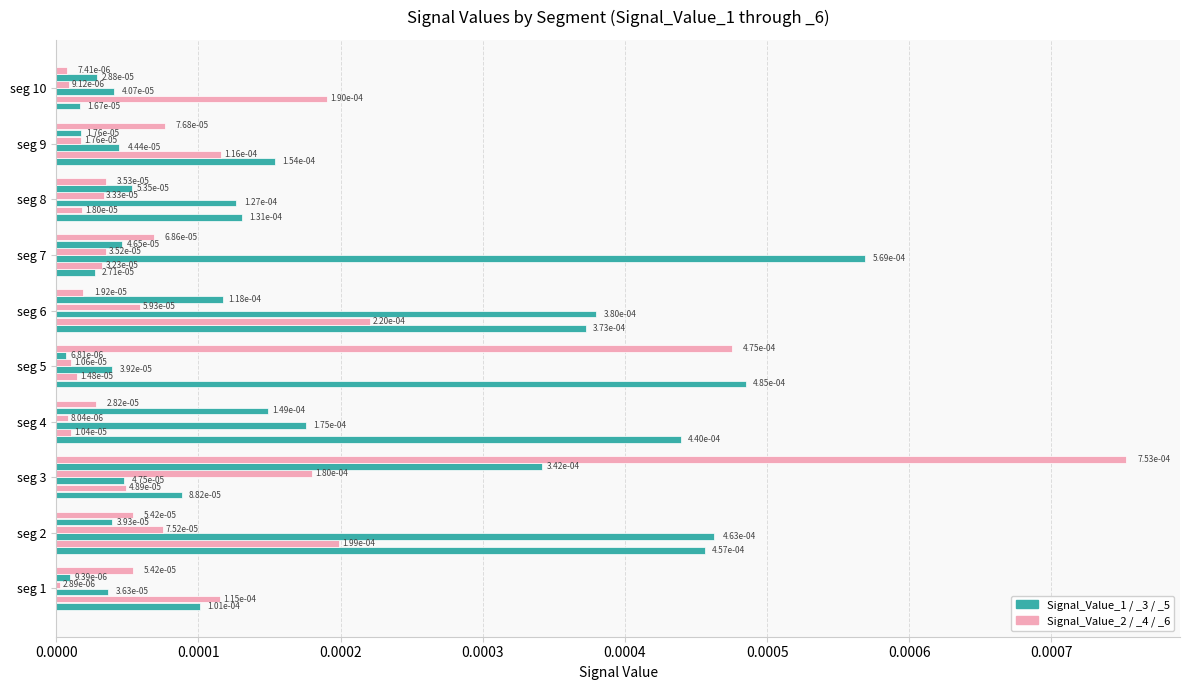

Count the number of data series in this chart.

6